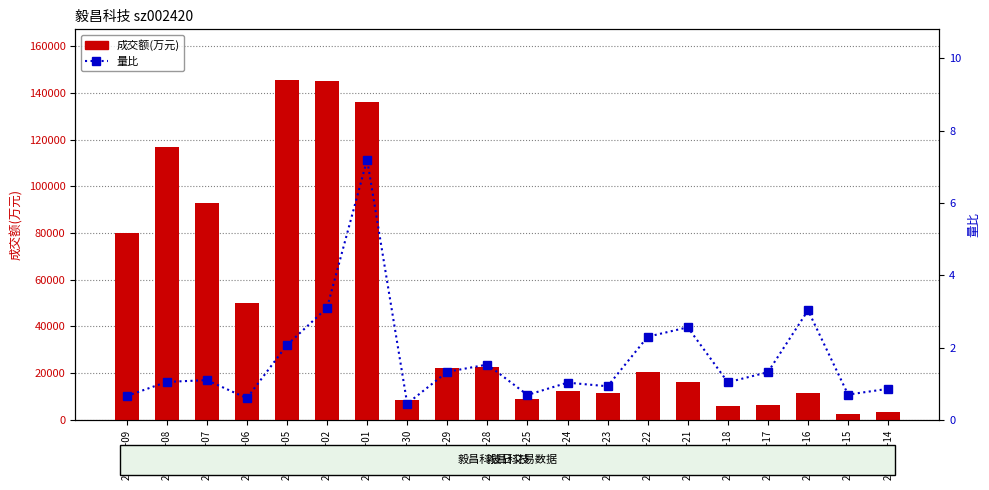

What is the label of the 4th bar from the right?

2022-11-17